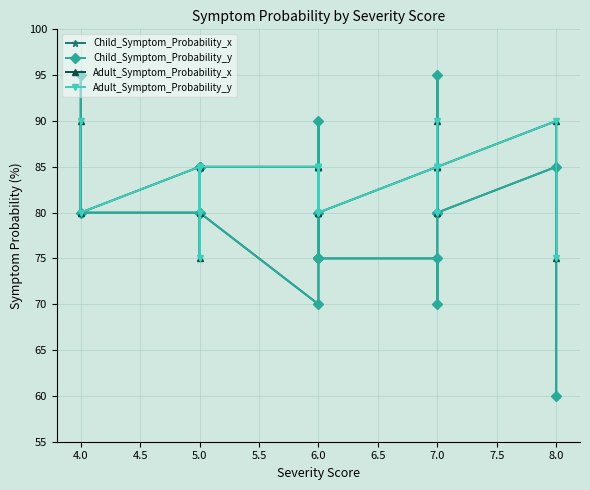

Which series has the largest total across all categories?

Adult_Symptom_Probability_x